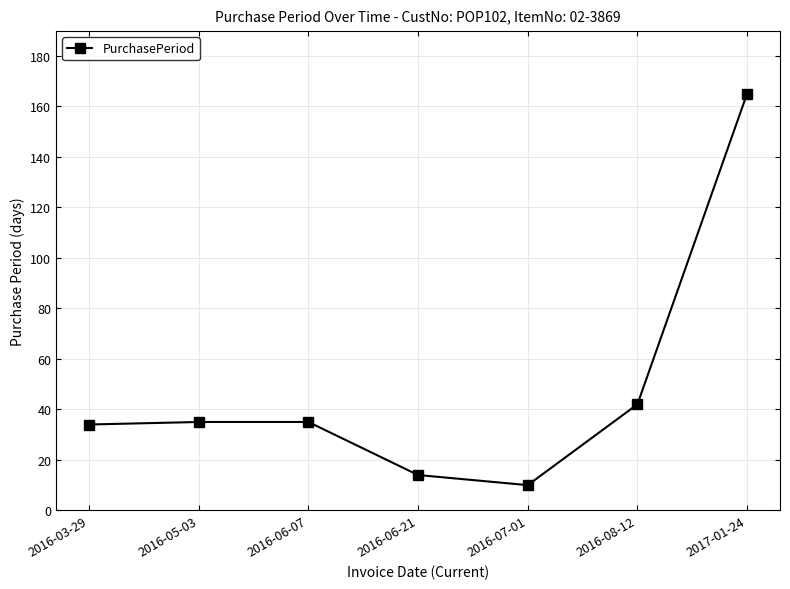

What value does the data have at 2016-05-03?

35